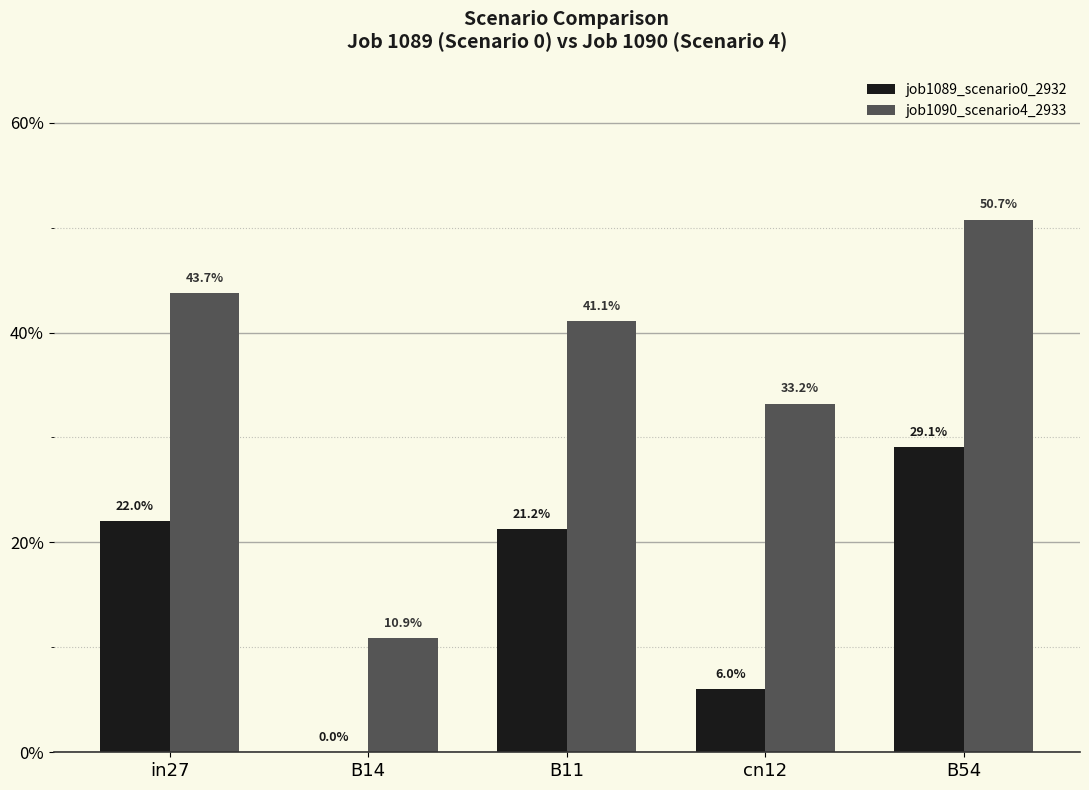

Are the bars horizontal?

No